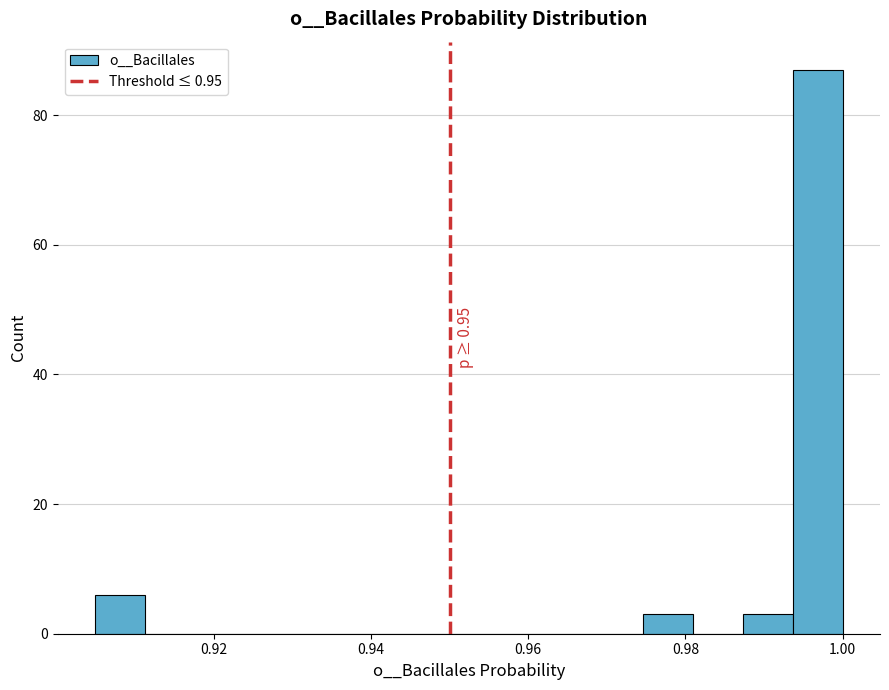

Around what value on the x-axis is the tallest bar? Give the approximate position of its centre, as read against the axis.

0.996